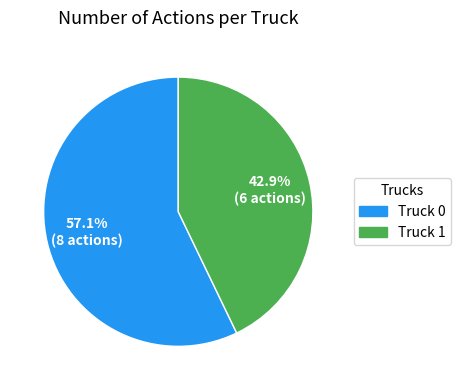

What percentage is the Truck 1 slice, to the nearest percent?

43%